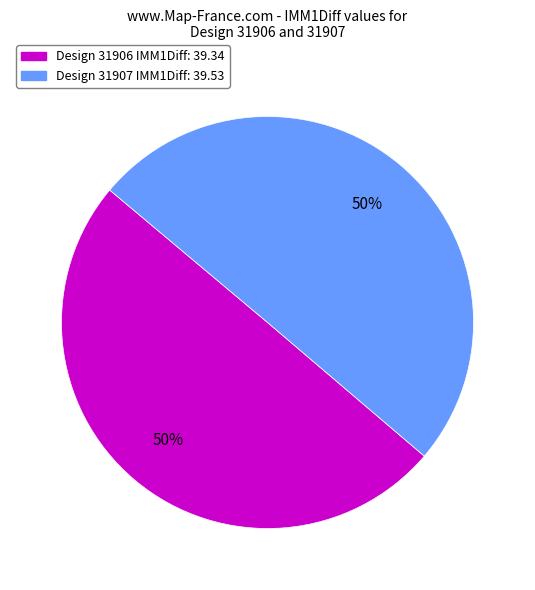

To the nearest percent, what is the average slice percentage?

50%